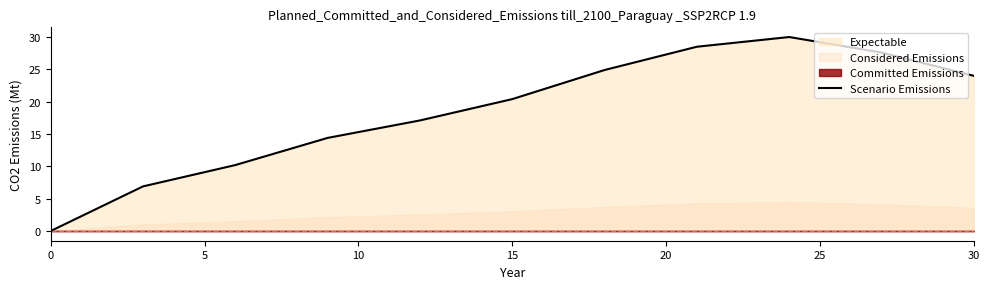

Where does the Scenario Emissions series first go above 20?

15